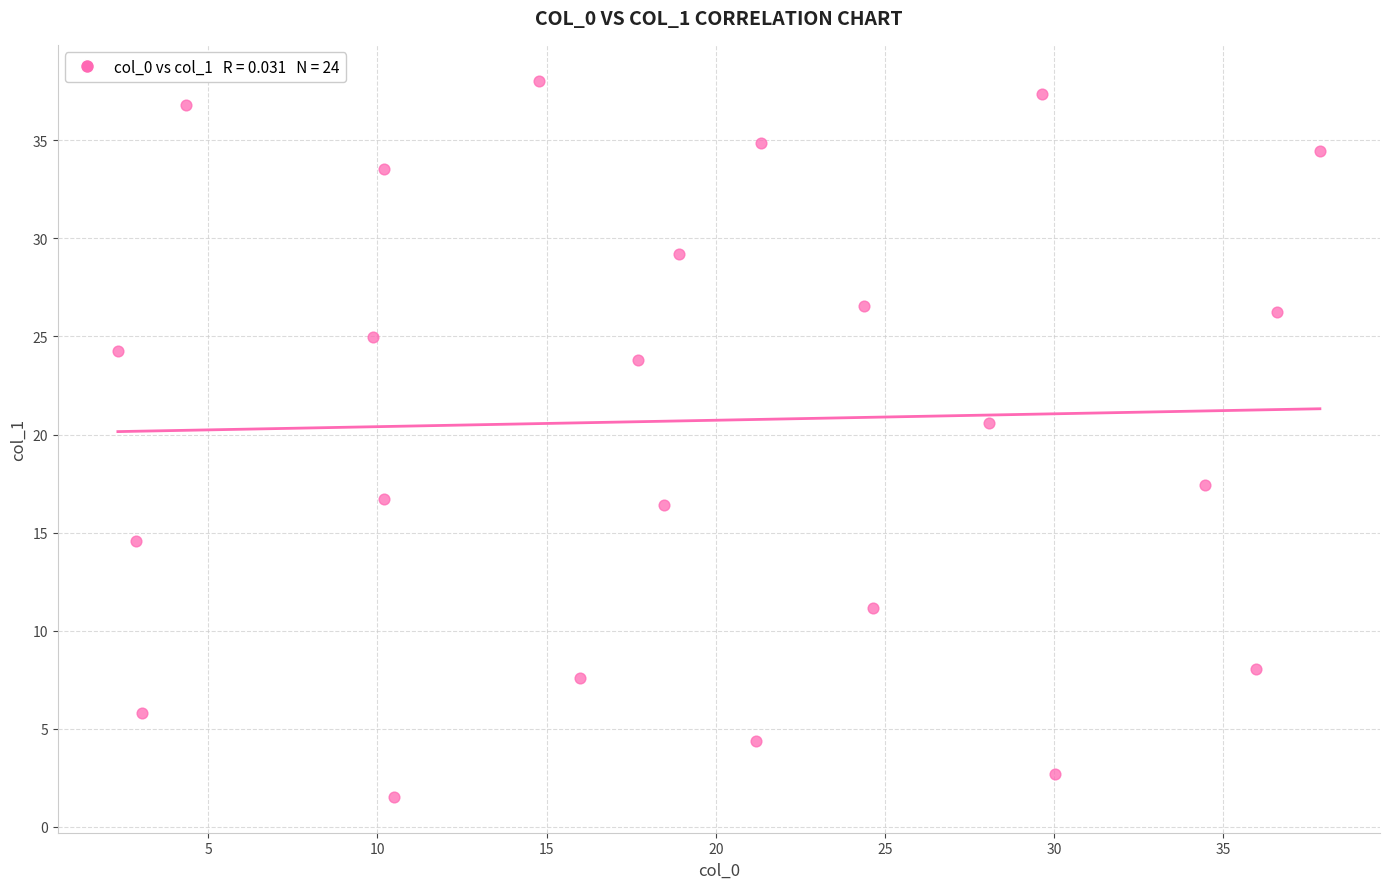

What is the range of X values (max minus min)?

35.5